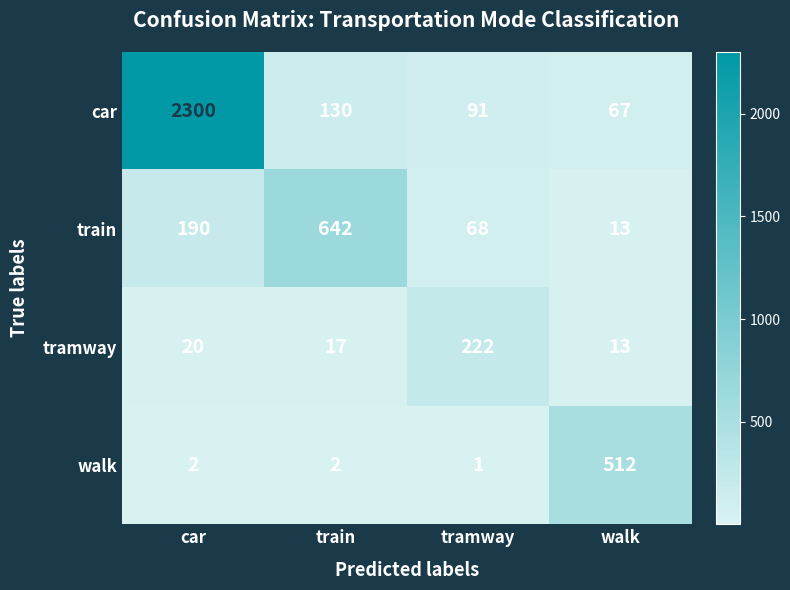

At which category is the sum across all series the highest?

car